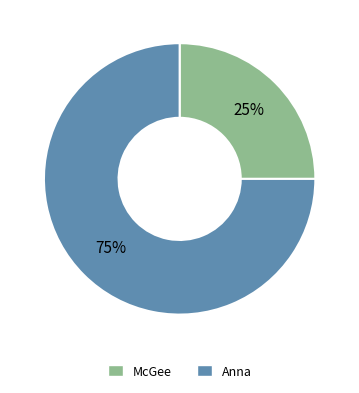

To the nearest percent, what percentage of the pie is Anna?

75%